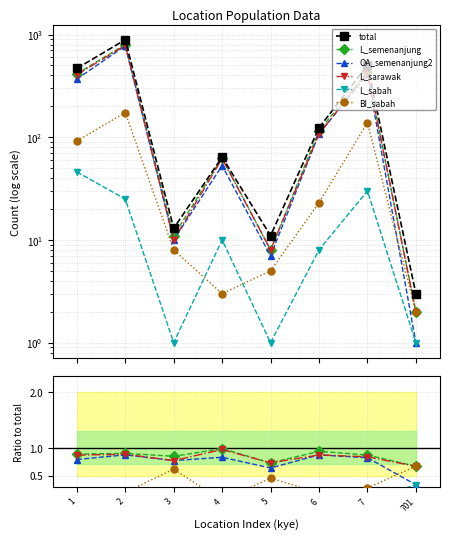

Rank the series by their maximum value, from highest to lowest.

total, L_semenanjung, L_sarawak, OA_semenanjung2, BI_sabah, L_sabah